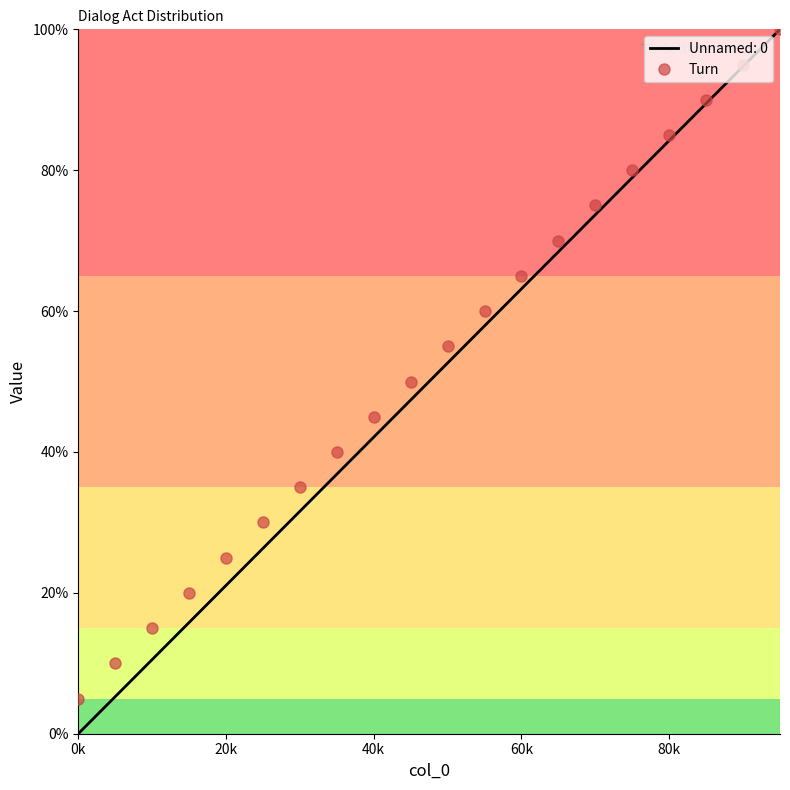

What is the maximum value shown in the chart?

100.0